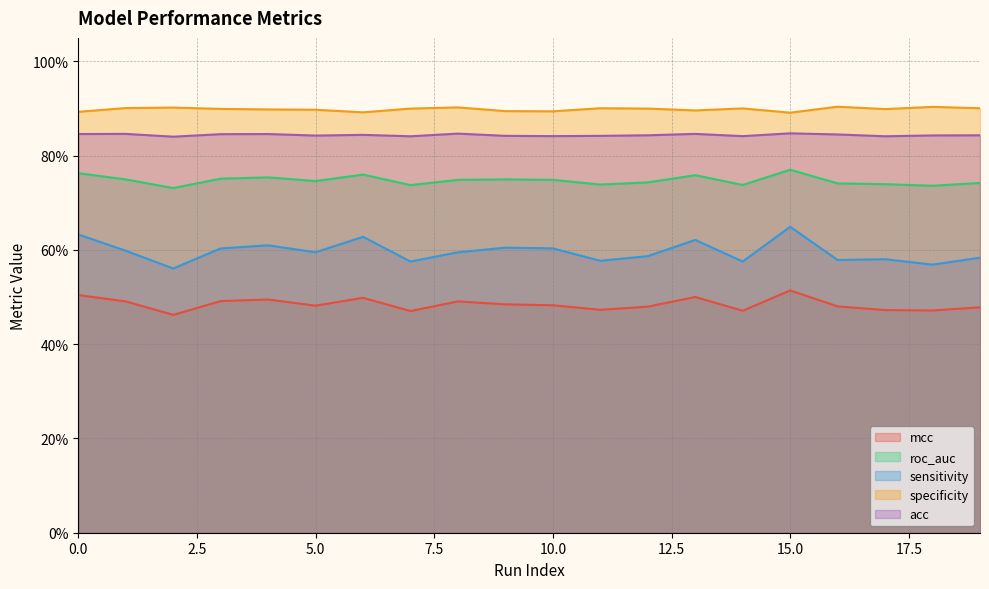

Reading right to left, transcribe all the data shown in this chart.

mcc: 19=0.5	18=0.5	17=0.5	16=0.5	15=0.5	14=0.5	13=0.5	12=0.5	11=0.5	10=0.5	9=0.5	8=0.5	7=0.5	6=0.5	5=0.5	4=0.5	3=0.5	2=0.5	1=0.5	0=0.5
roc_auc: 19=0.7	18=0.7	17=0.7	16=0.7	15=0.8	14=0.7	13=0.8	12=0.7	11=0.7	10=0.7	9=0.7	8=0.7	7=0.7	6=0.8	5=0.7	4=0.8	3=0.8	2=0.7	1=0.7	0=0.8
sensitivity: 19=0.6	18=0.6	17=0.6	16=0.6	15=0.6	14=0.6	13=0.6	12=0.6	11=0.6	10=0.6	9=0.6	8=0.6	7=0.6	6=0.6	5=0.6	4=0.6	3=0.6	2=0.6	1=0.6	0=0.6
specificity: 19=0.9	18=0.9	17=0.9	16=0.9	15=0.9	14=0.9	13=0.9	12=0.9	11=0.9	10=0.9	9=0.9	8=0.9	7=0.9	6=0.9	5=0.9	4=0.9	3=0.9	2=0.9	1=0.9	0=0.9
acc: 19=0.8	18=0.8	17=0.8	16=0.8	15=0.8	14=0.8	13=0.8	12=0.8	11=0.8	10=0.8	9=0.8	8=0.8	7=0.8	6=0.8	5=0.8	4=0.8	3=0.8	2=0.8	1=0.8	0=0.8